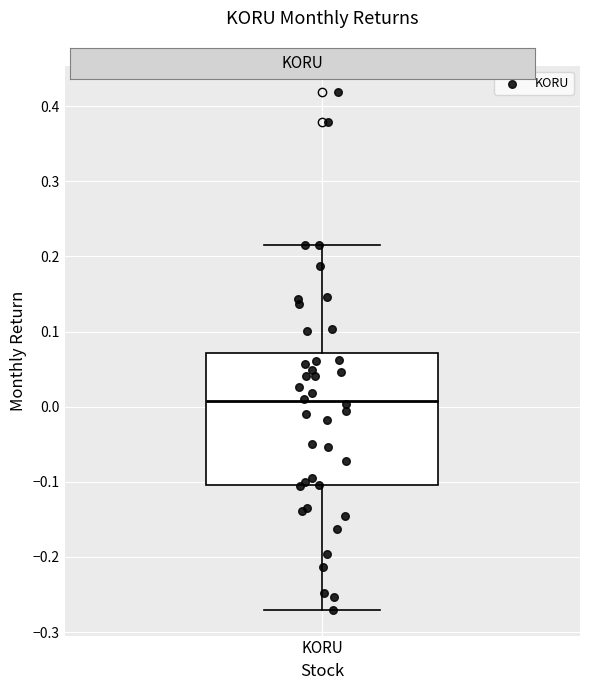

Transcribe this box plot: give where the median line is, the range the box spans, and where the two whiskers end, as read against the y-axis. The values are not printed on the chart, so give them approximately, as read against the axis.

median 0.01, box -0.10 to 0.07, whiskers -0.27 to 0.22